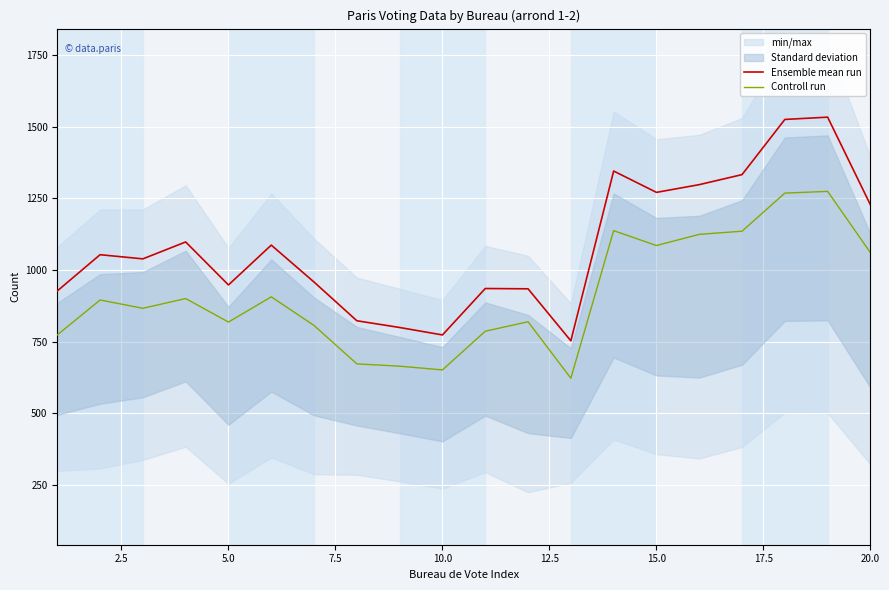

What is the value of the Ensemble mean run point at the 11th from the left?

935.0